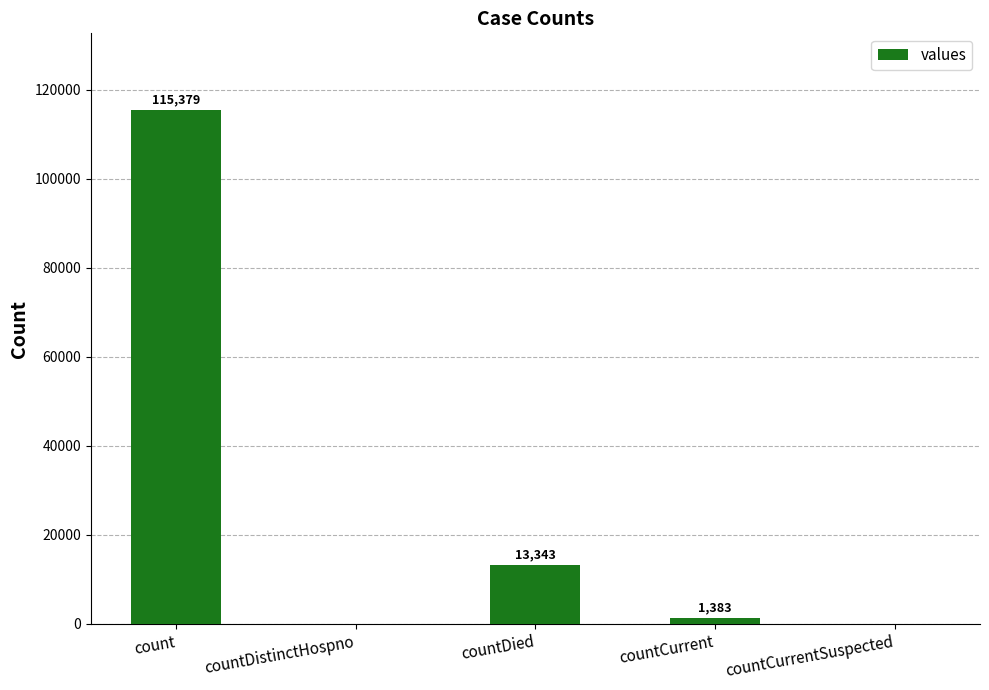

What is the change in value from count to countCurrentSuspected?

-115379